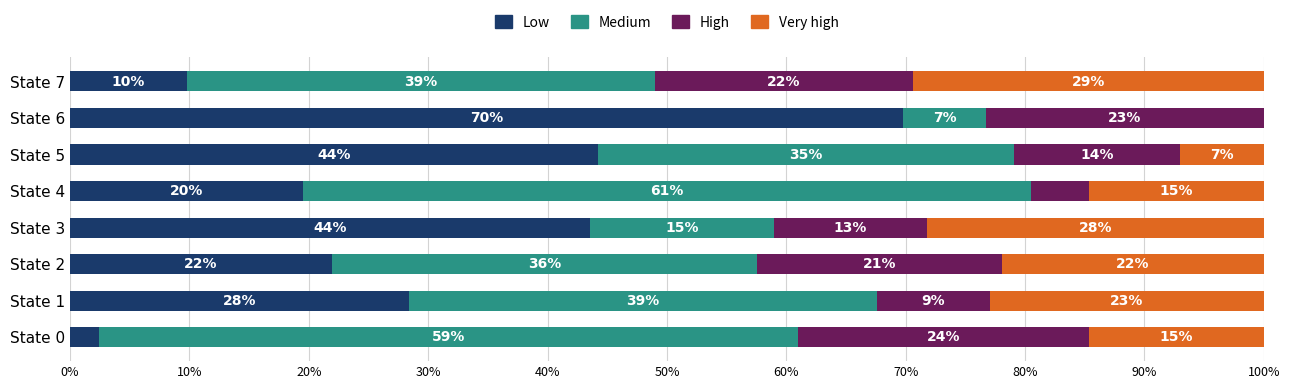

Which category has the highest value in the Low series?

State 6